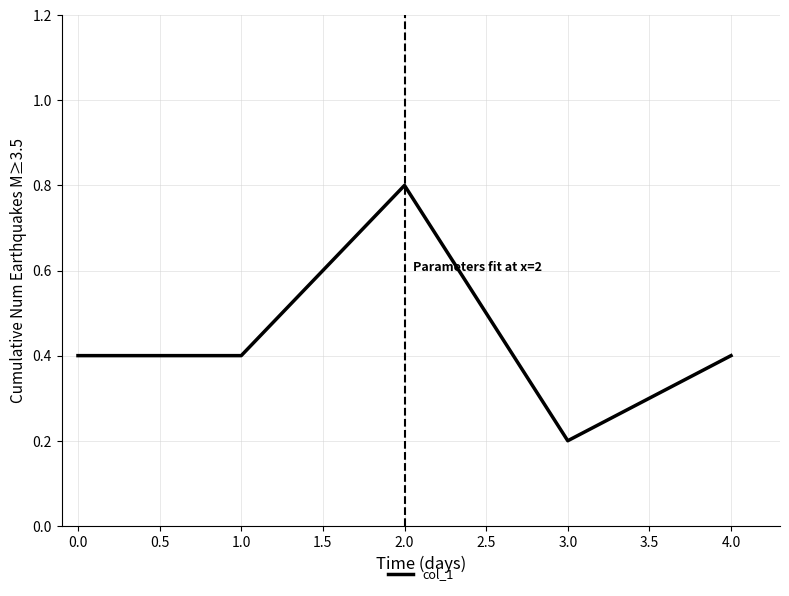

How many interior local peaks (higher than both neighbors) does the data have?

1